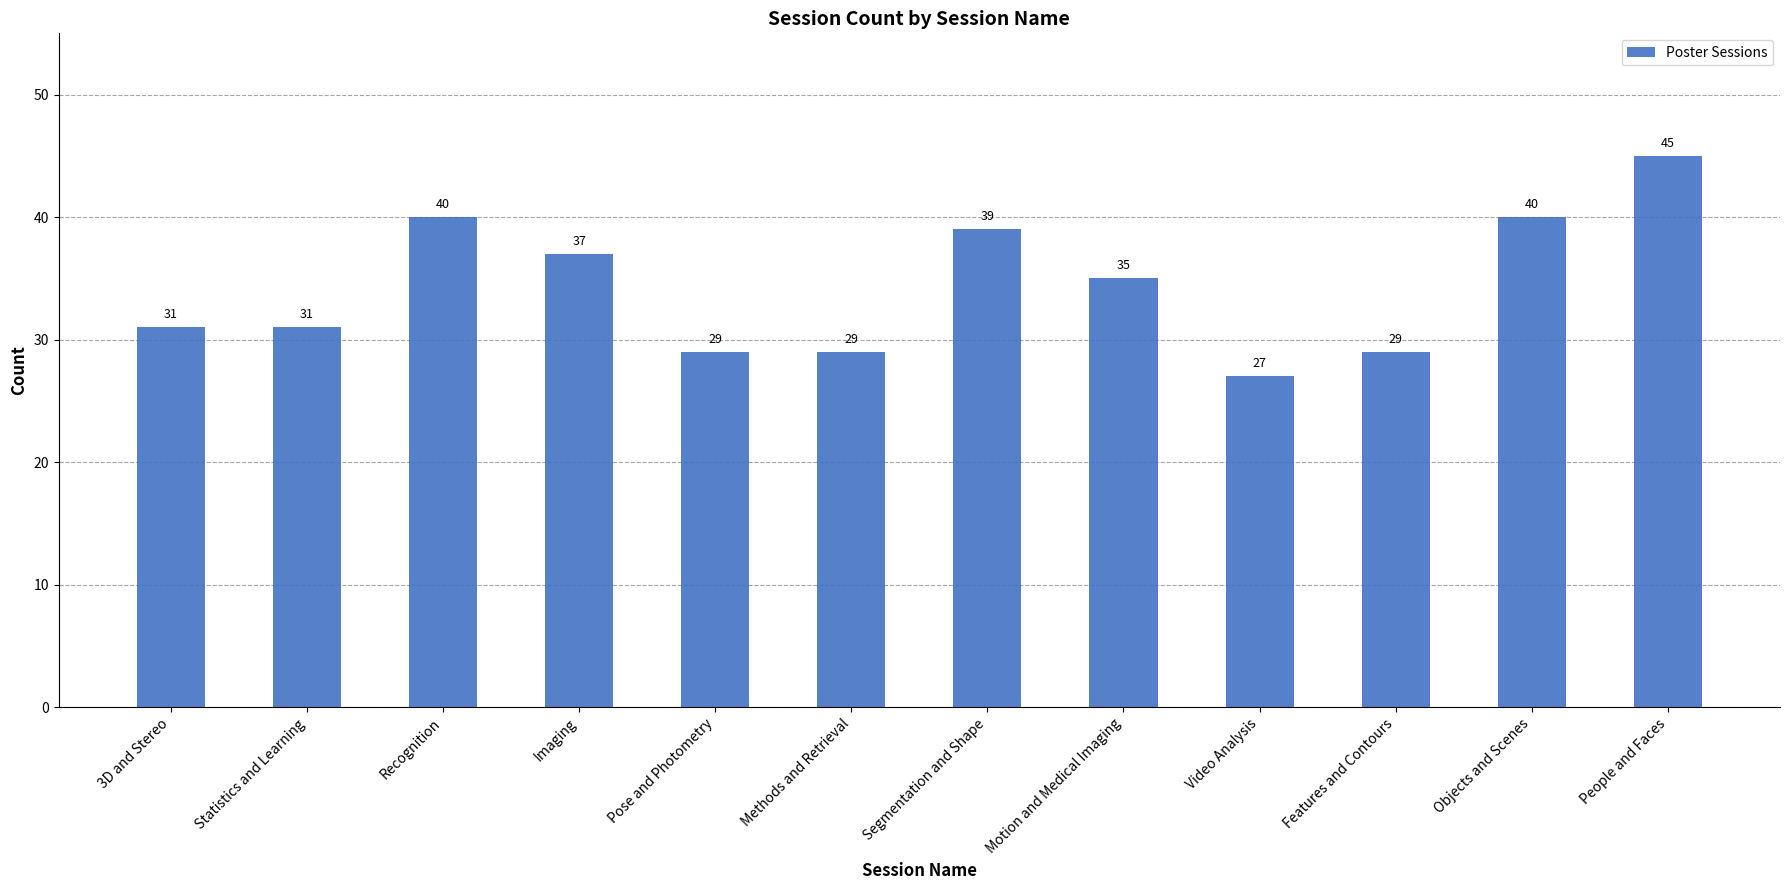

How many data points are less than 35?

6